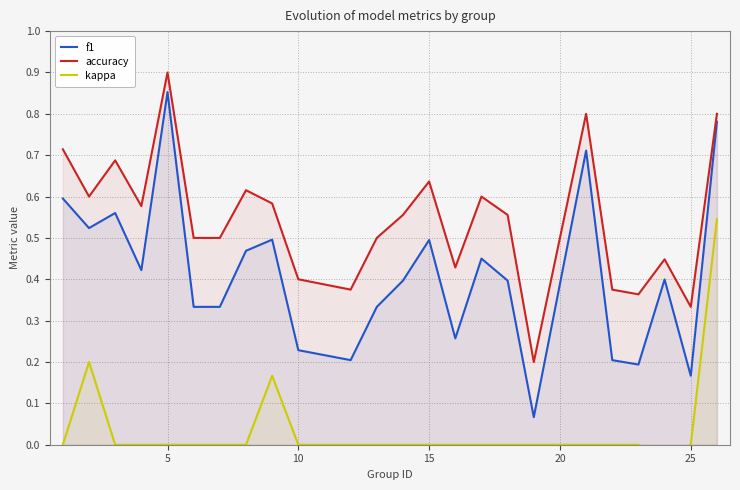

What is the difference between the maximum and second lowest values in the accuracy series?

0.6